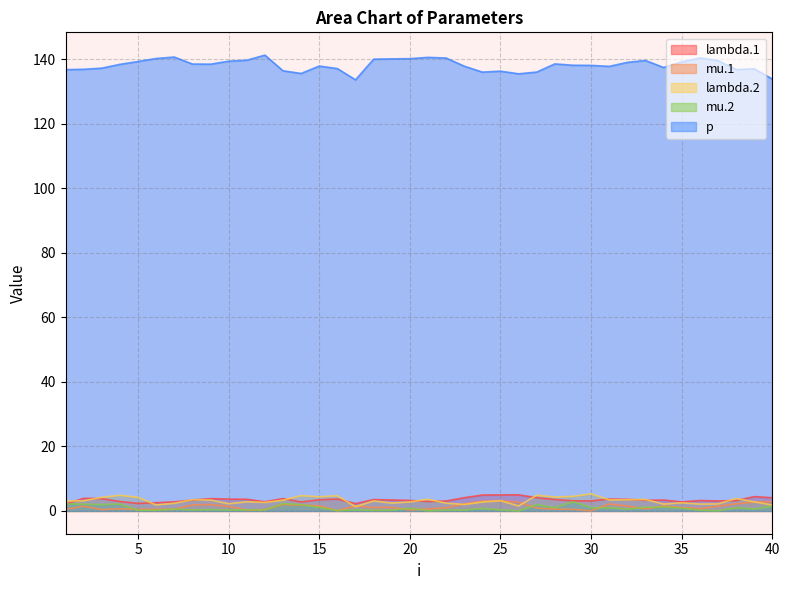

Where is the first local minimum for mu.1?

3